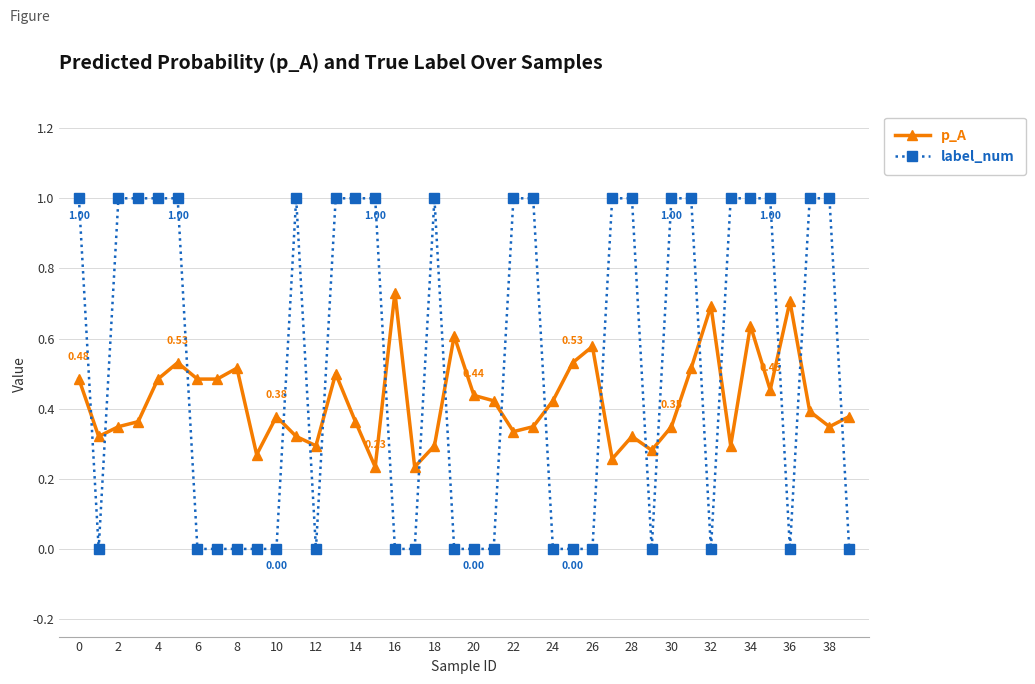

True or false: p_A has more than 2 points higher than both neighbors.

True